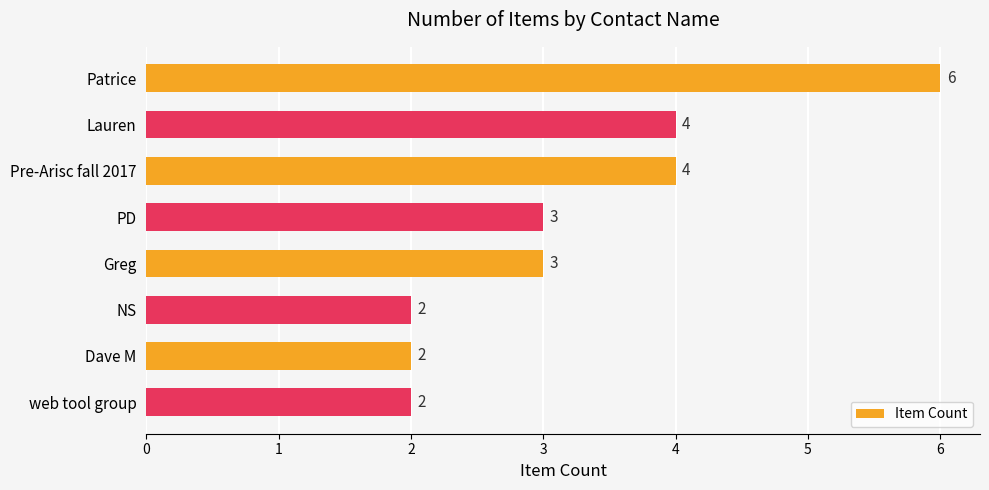

Reading top to bottom, what are all the values shown in this chart?

6	4	4	3	3	2	2	2